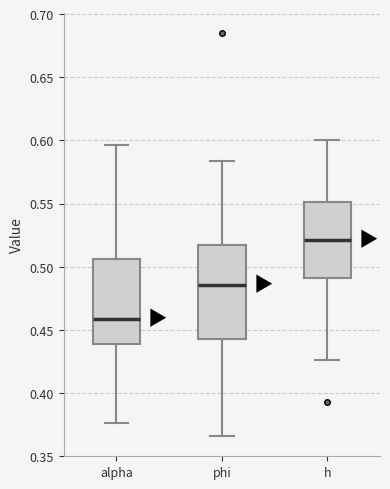

Comparing the boxes themselves (not the whiskers), which one is the tallest?

phi